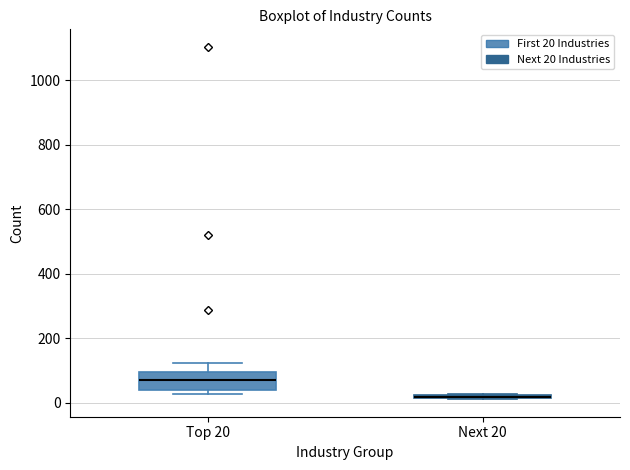

Reading left to right, transcribe this box plot: for each box, give where its median line is, the range the box spans, and where its two whiskers end, as read against the y-axis. The values are not printed on the chart, so give them approximately, as read against the axis.

Top 20: median 80, box 40 to 100, whiskers 20 to 120
Next 20: box collapsed to a line at 20, whiskers 20 to 20